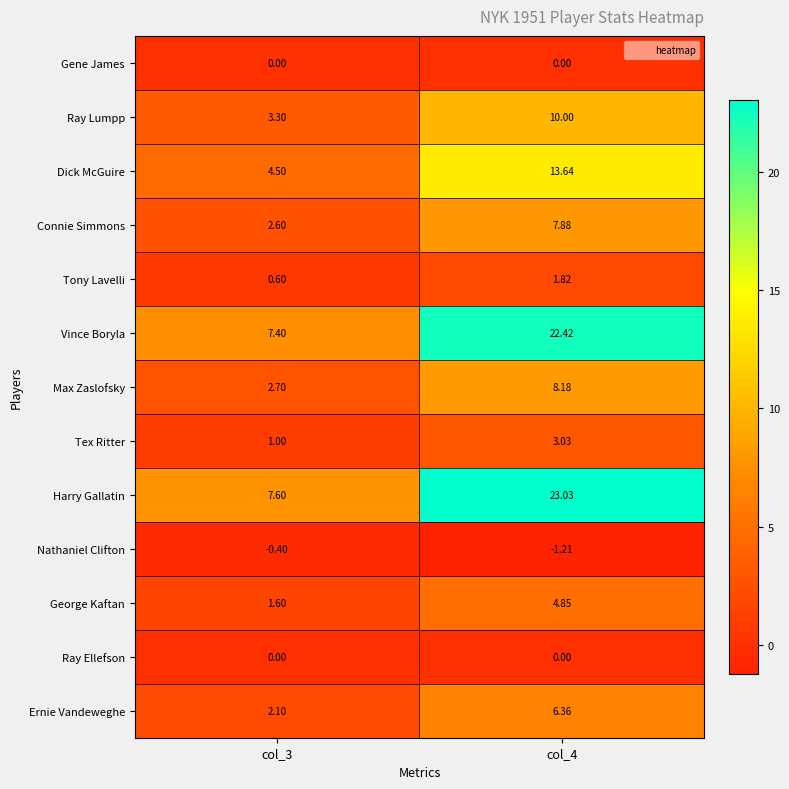

What is the total value across all series at col_3?

33.0